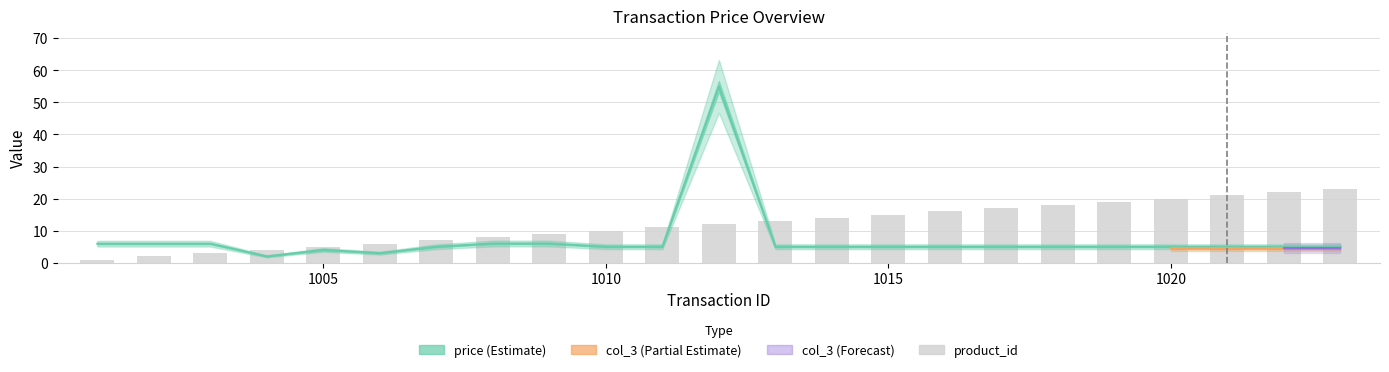

What is the spread (max minus min) of values at 1011?

6.0